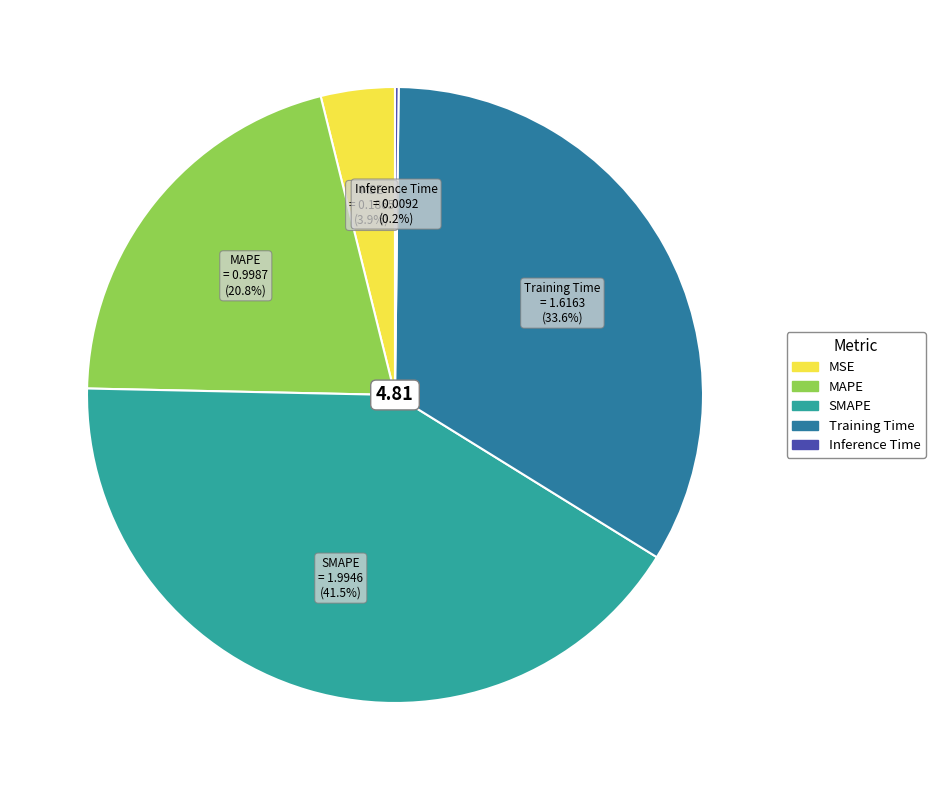

To the nearest percent, what is the difference between the largest and smallest slice percentages?

41%